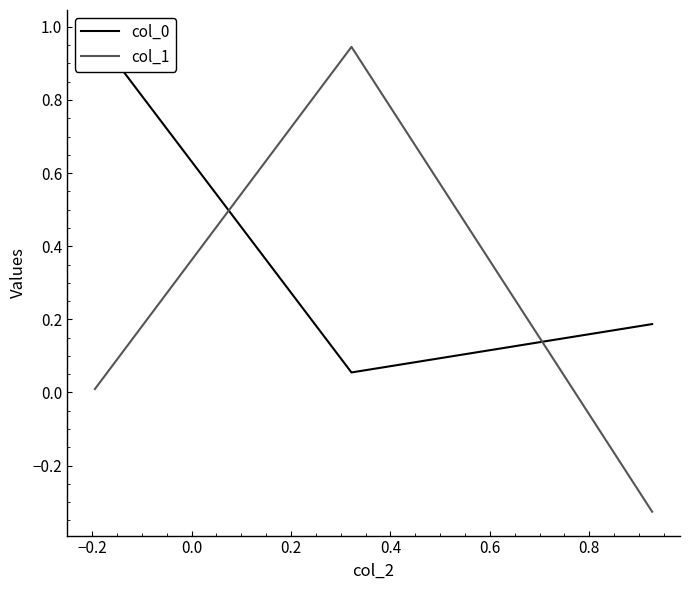

True or false: col_1 has a value of 0.5 at −0.2.

False